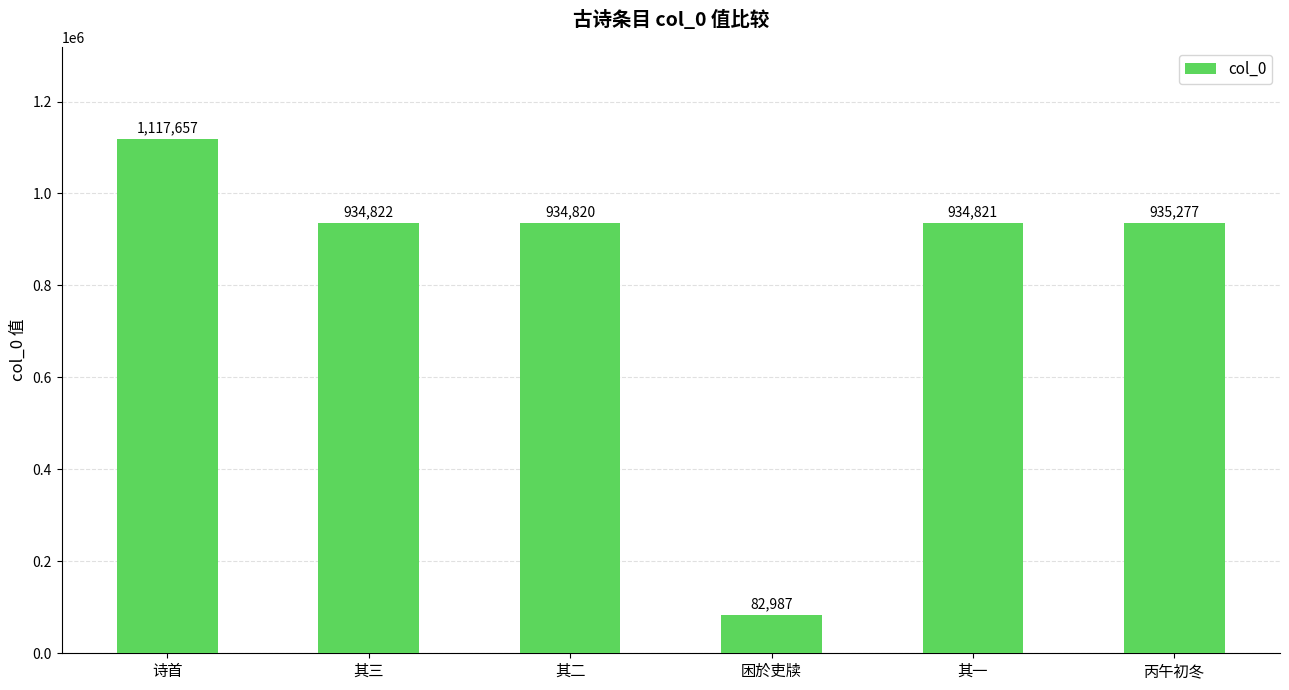

What is the change in value from 其二 to 丙午初冬?

+457